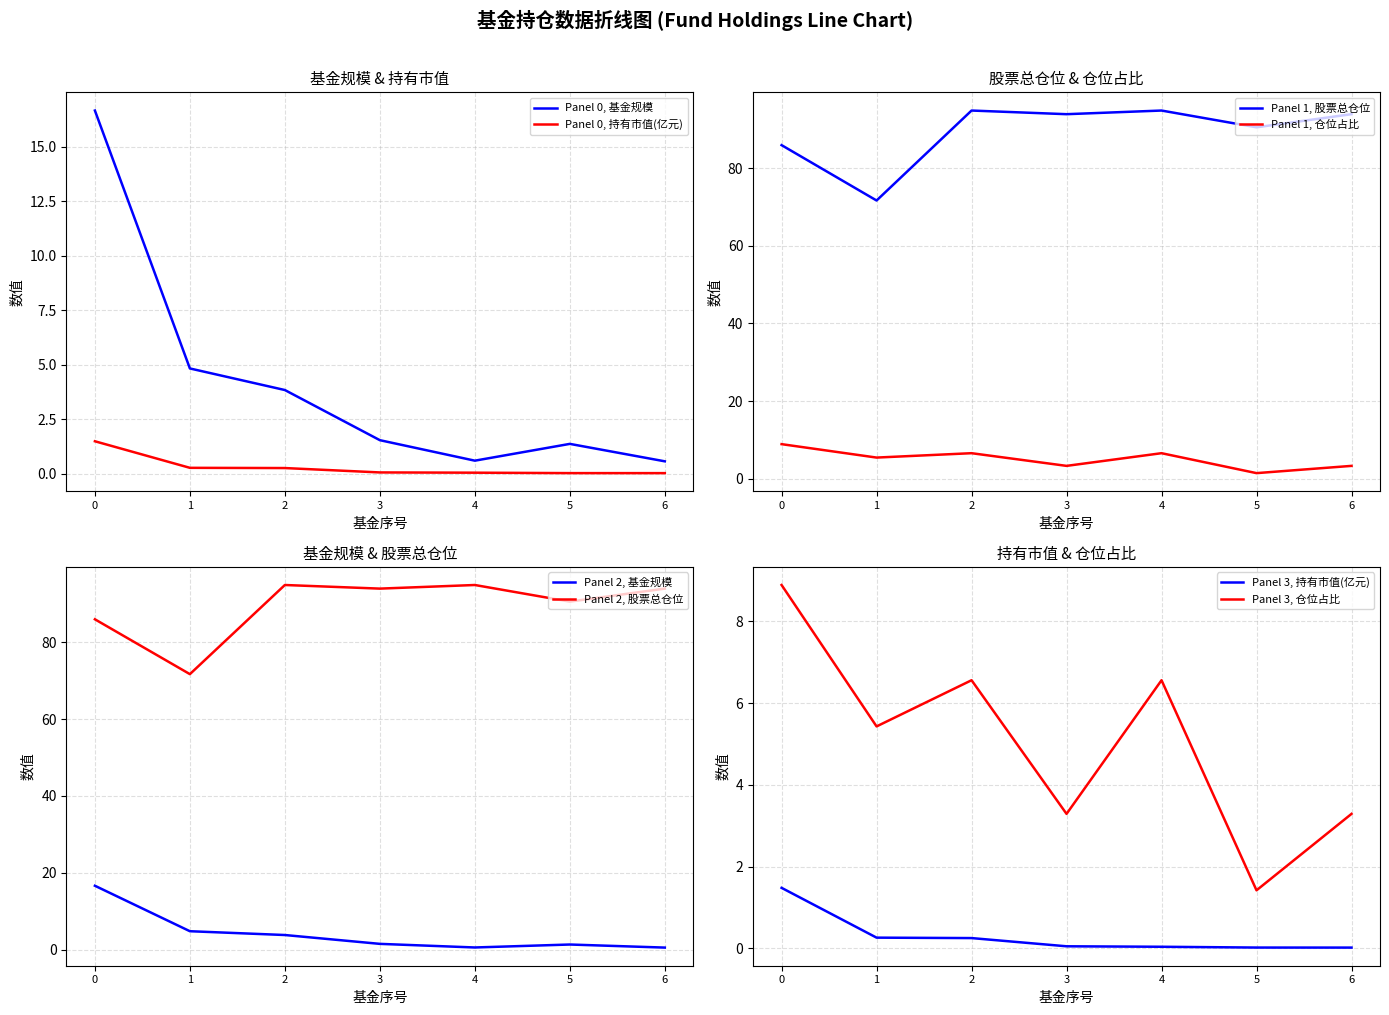

What are all the series names shown in the legend?

基金规模, 持有市值(亿元), 股票总仓位, 仓位占比